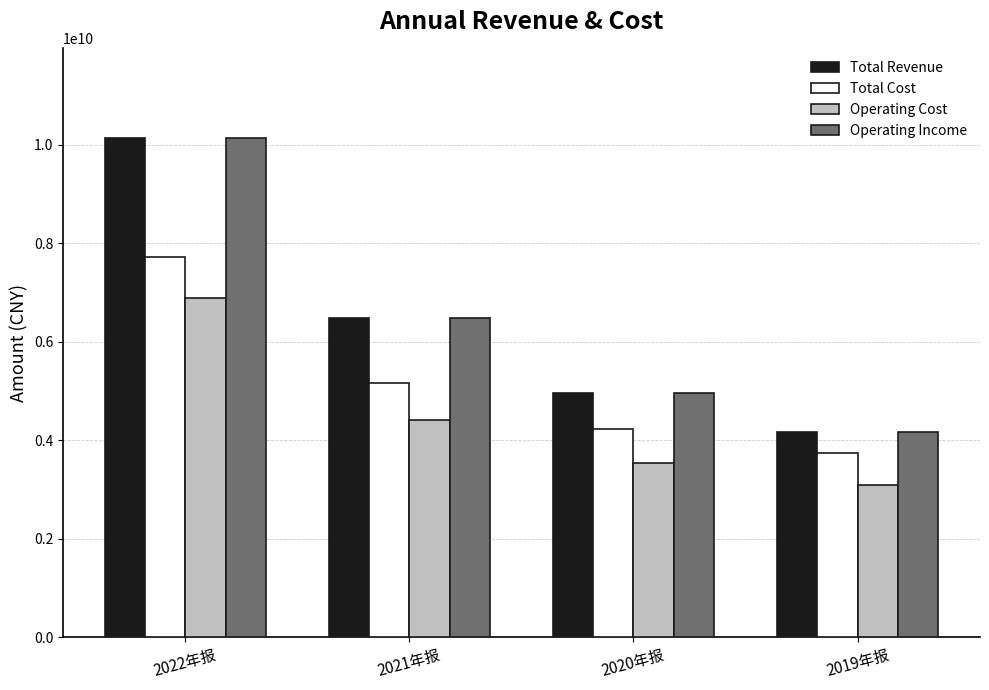

What is the difference between the second highest and second lowest values in the Total Revenue series?

1525503432.5